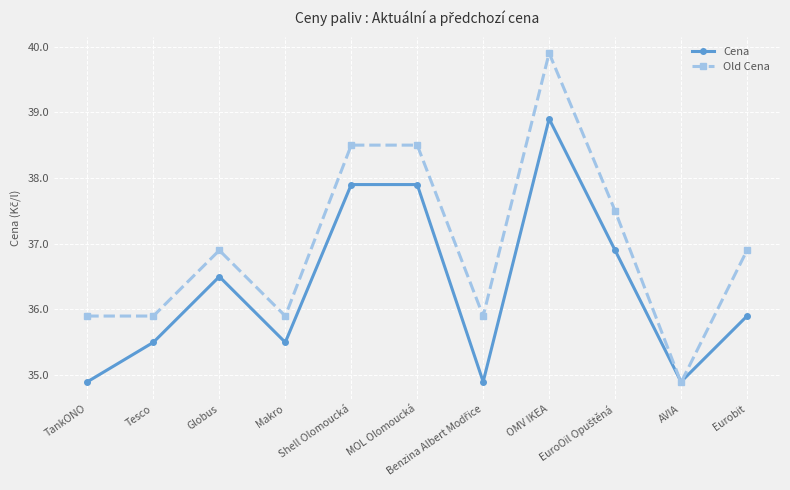

The Old Cena series shows 62.1 at Shell Olomoucká. True or false?

False